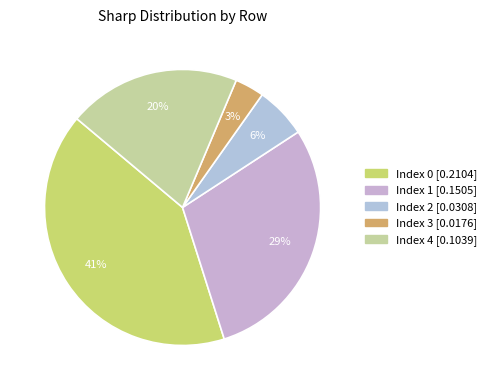

Which category has the smallest portion of the pie?

Index 3 [0.0176]